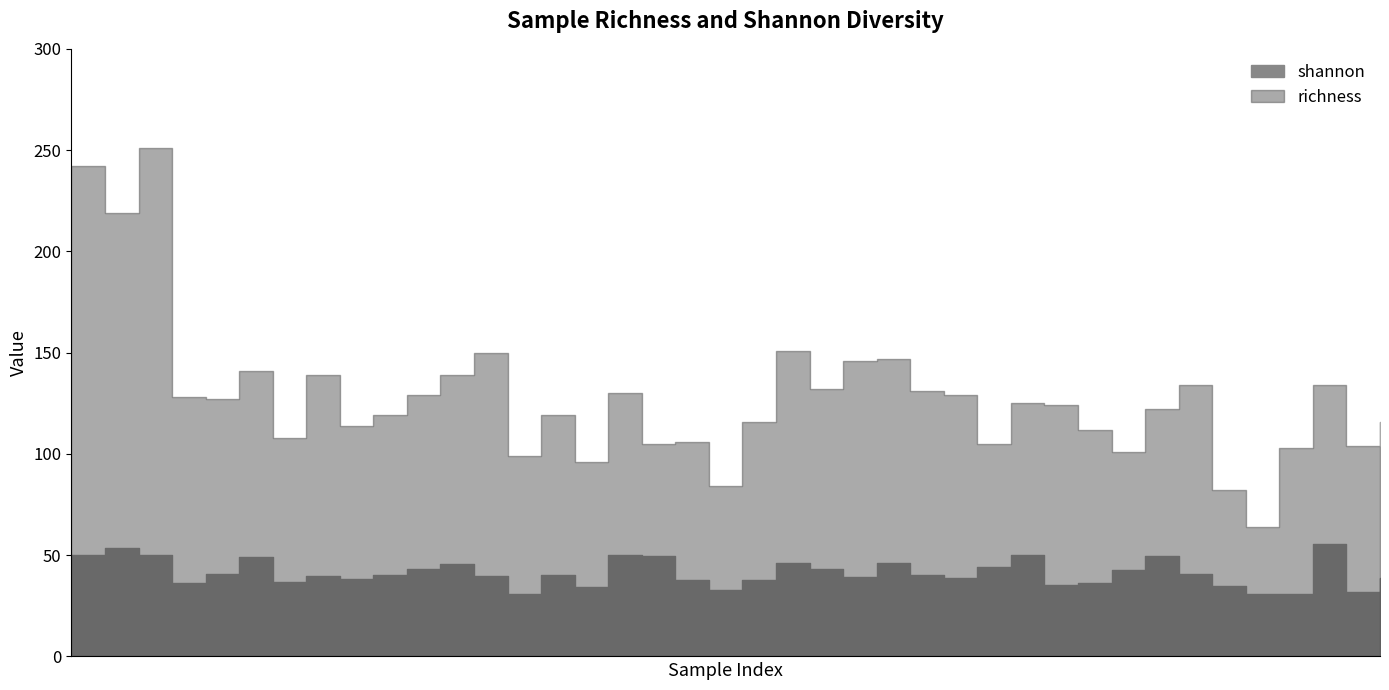

What is the approximate value of shannon at 149?

40.5